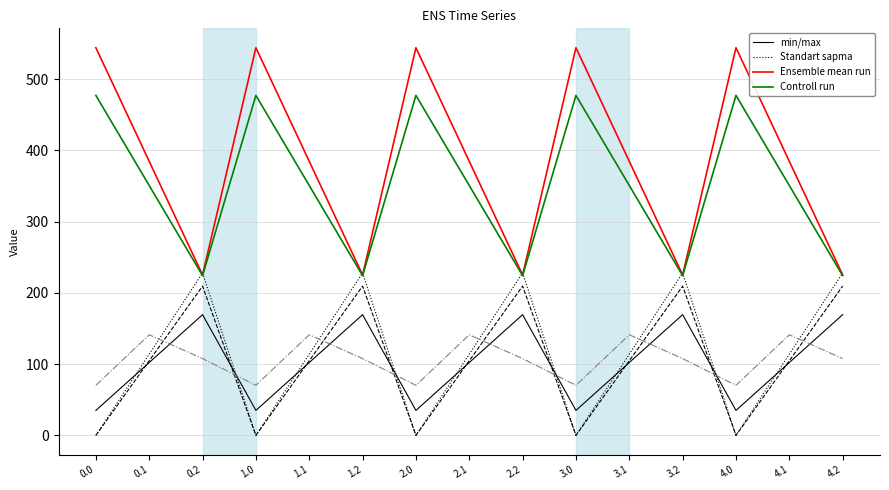

After their last crossing, which series has the higher values: Standart sapma or min/max?

Standart sapma